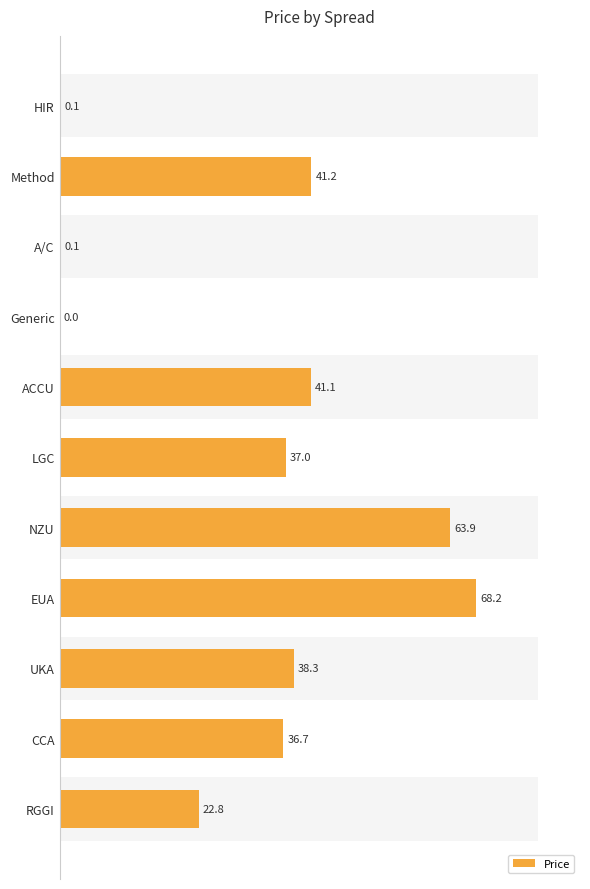

What is the ratio of the value at RGGI to the value at EUA?

0.3